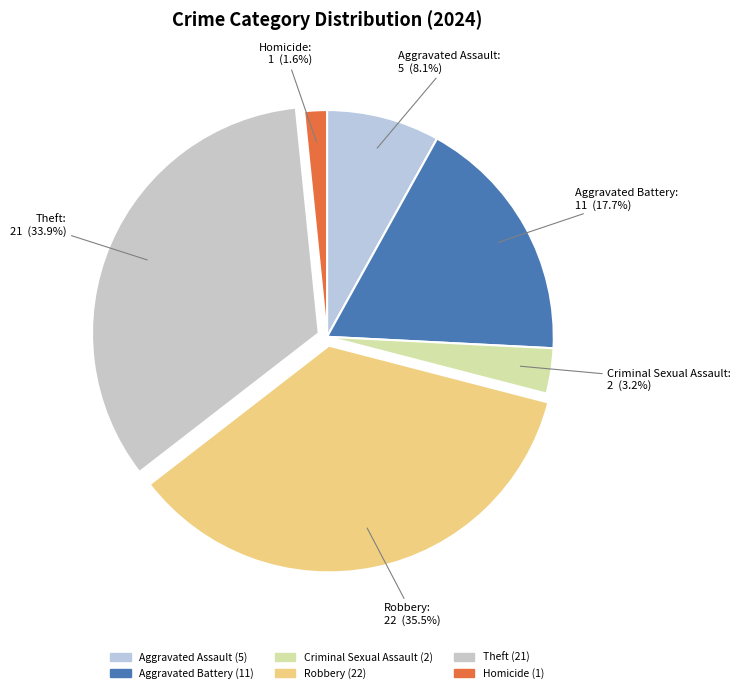

Count the number of slices in the pie.

6